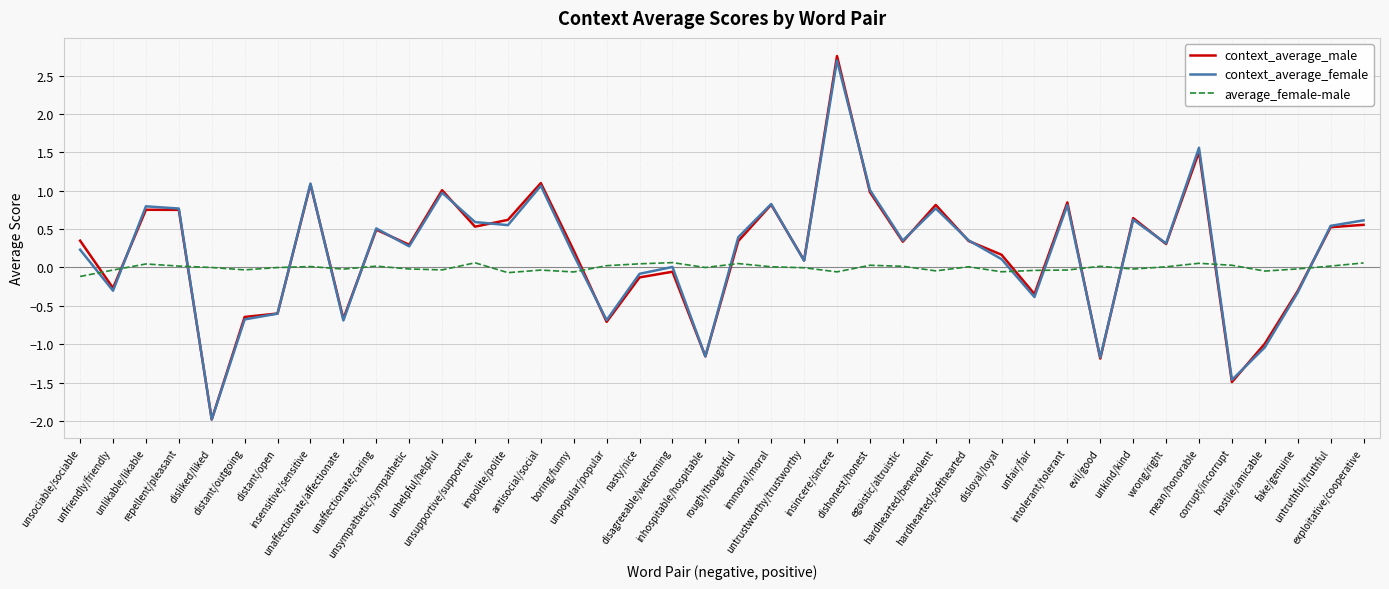

The context_average_female series shows 0.2 at rough/thoughtful. True or false?

False